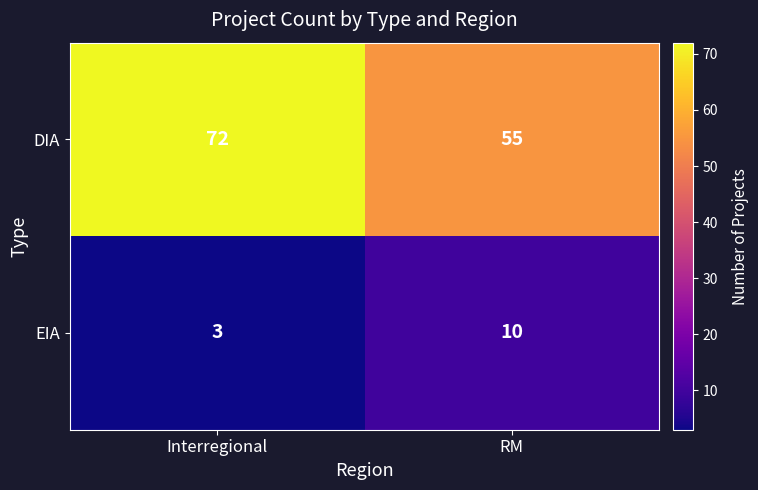

List the labels in order of EIA value, largest first.

RM, Interregional